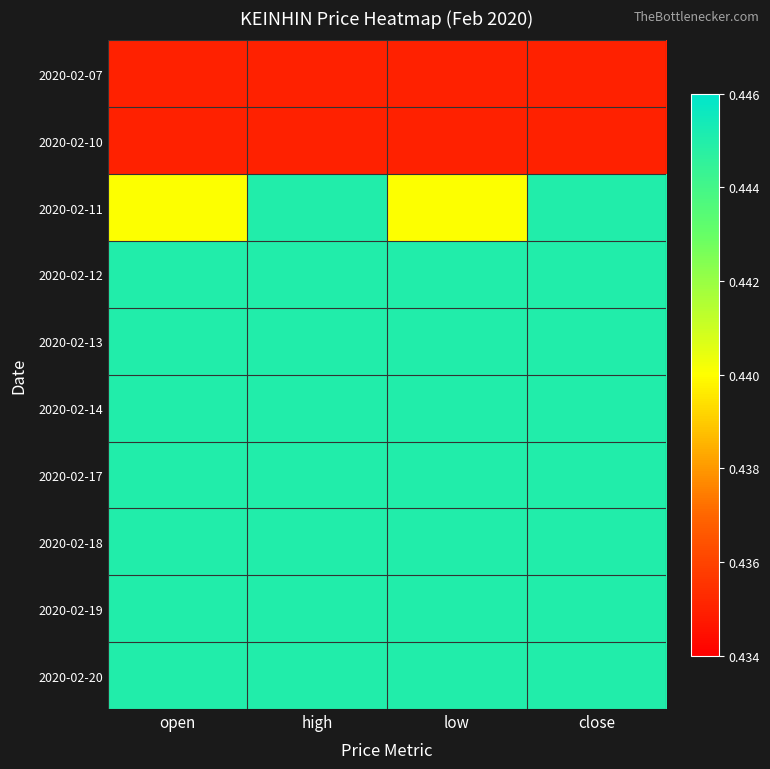

What is the minimum value shown in the chart?

0.4